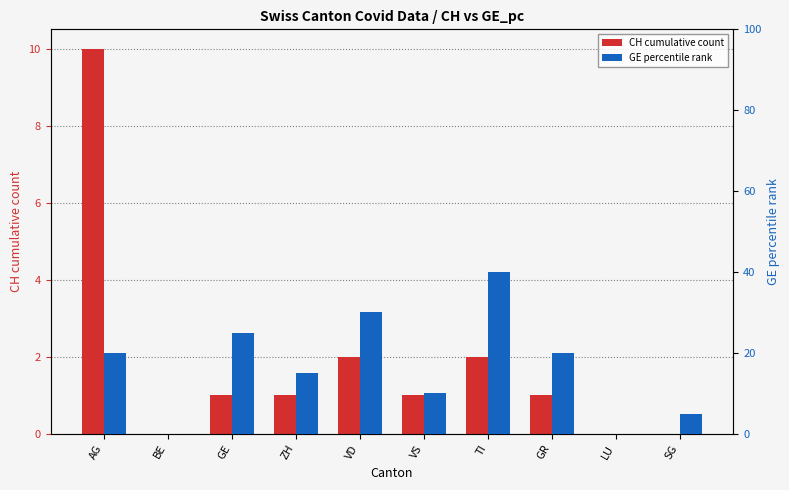

What is the spread (max minus min) of values at AG?

10